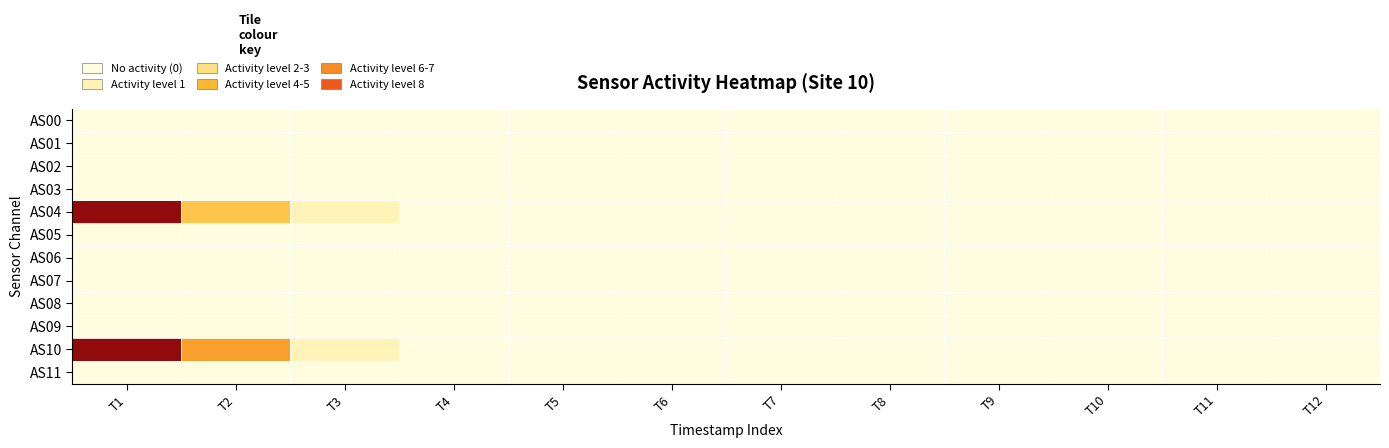

Reading left to right, list all the values displayed in this chart.

AS00: T1=0	T2=0	T3=0	T4=0	T5=0	T6=0	T7=0	T8=0	T9=0	T10=0	T11=0	T12=0
AS01: T1=0	T2=0	T3=0	T4=0	T5=0	T6=0	T7=0	T8=0	T9=0	T10=0	T11=0	T12=0
AS02: T1=0	T2=0	T3=0	T4=0	T5=0	T6=0	T7=0	T8=0	T9=0	T10=0	T11=0	T12=0
AS03: T1=0	T2=0	T3=0	T4=0	T5=0	T6=0	T7=0	T8=0	T9=0	T10=0	T11=0	T12=0
AS04: T1=8	T2=3	T3=1	T4=0	T5=0	T6=0	T7=0	T8=0	T9=0	T10=0	T11=0	T12=0
AS05: T1=0	T2=0	T3=0	T4=0	T5=0	T6=0	T7=0	T8=0	T9=0	T10=0	T11=0	T12=0
AS06: T1=0	T2=0	T3=0	T4=0	T5=0	T6=0	T7=0	T8=0	T9=0	T10=0	T11=0	T12=0
AS07: T1=0	T2=0	T3=0	T4=0	T5=0	T6=0	T7=0	T8=0	T9=0	T10=0	T11=0	T12=0
AS08: T1=0	T2=0	T3=0	T4=0	T5=0	T6=0	T7=0	T8=0	T9=0	T10=0	T11=0	T12=0
AS09: T1=0	T2=0	T3=0	T4=0	T5=0	T6=0	T7=0	T8=0	T9=0	T10=0	T11=0	T12=0
AS10: T1=8	T2=4	T3=1	T4=0	T5=0	T6=0	T7=0	T8=0	T9=0	T10=0	T11=0	T12=0
AS11: T1=0	T2=0	T3=0	T4=0	T5=0	T6=0	T7=0	T8=0	T9=0	T10=0	T11=0	T12=0